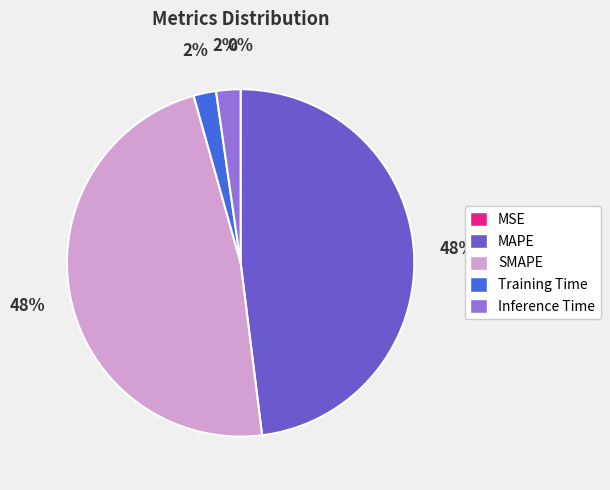

To the nearest percent, what is the difference between the Training Time and SMAPE slice percentages?

46%